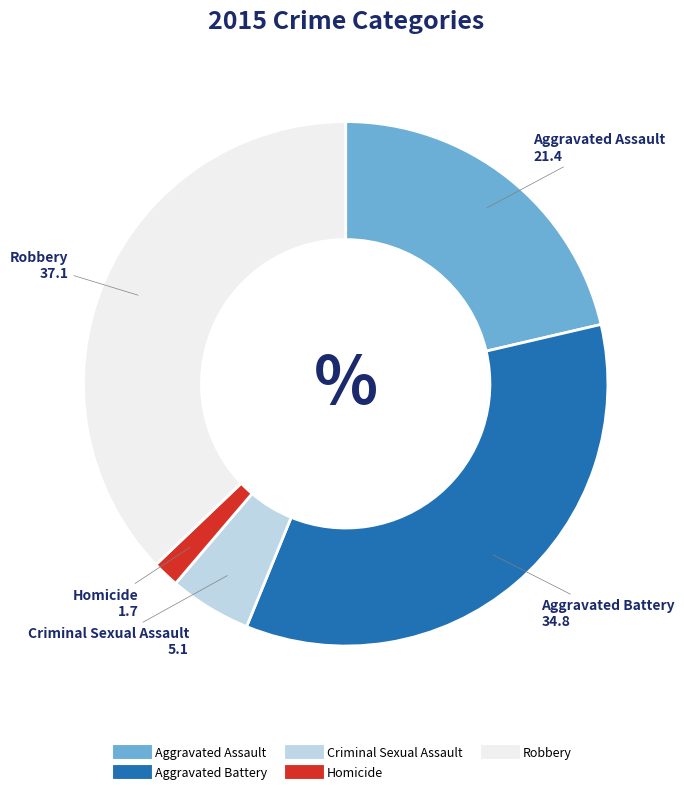

Does Homicide account for over 50% of the chart?

No